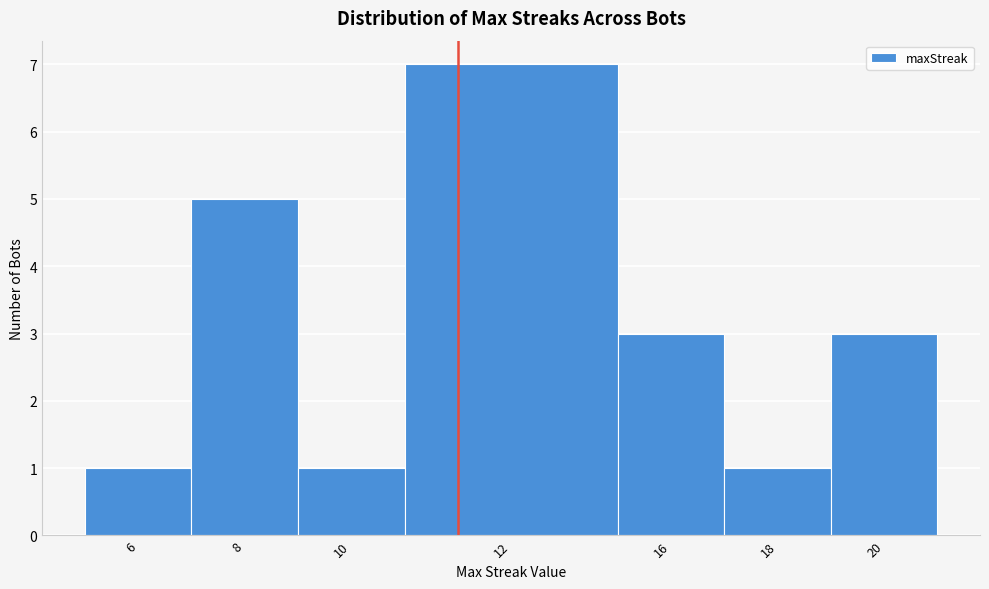

Reading left to right, what are all the values shown in this chart?

1	5	1	7	3	1	3